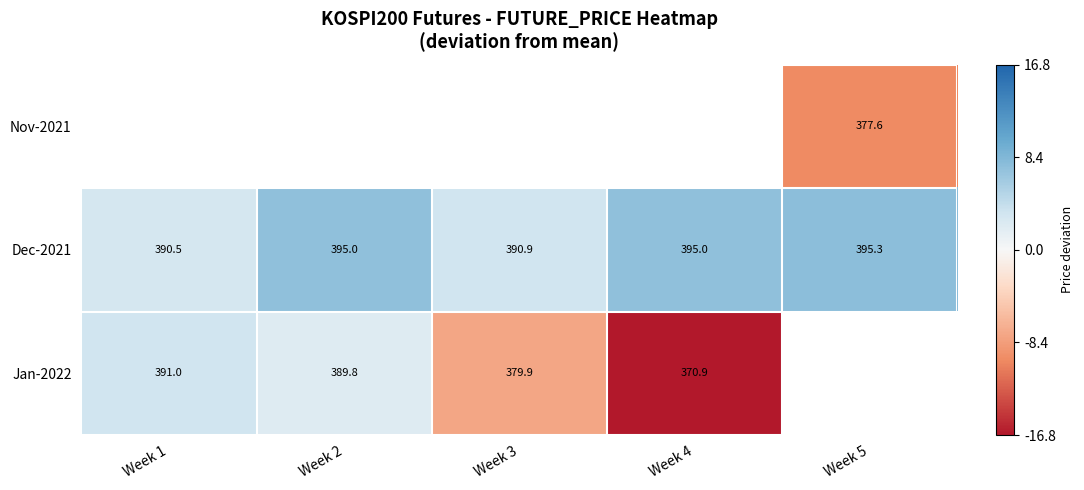

Is the value of Jan-2022 at Week 3 greater than the value of Dec-2021 at Week 5?

No